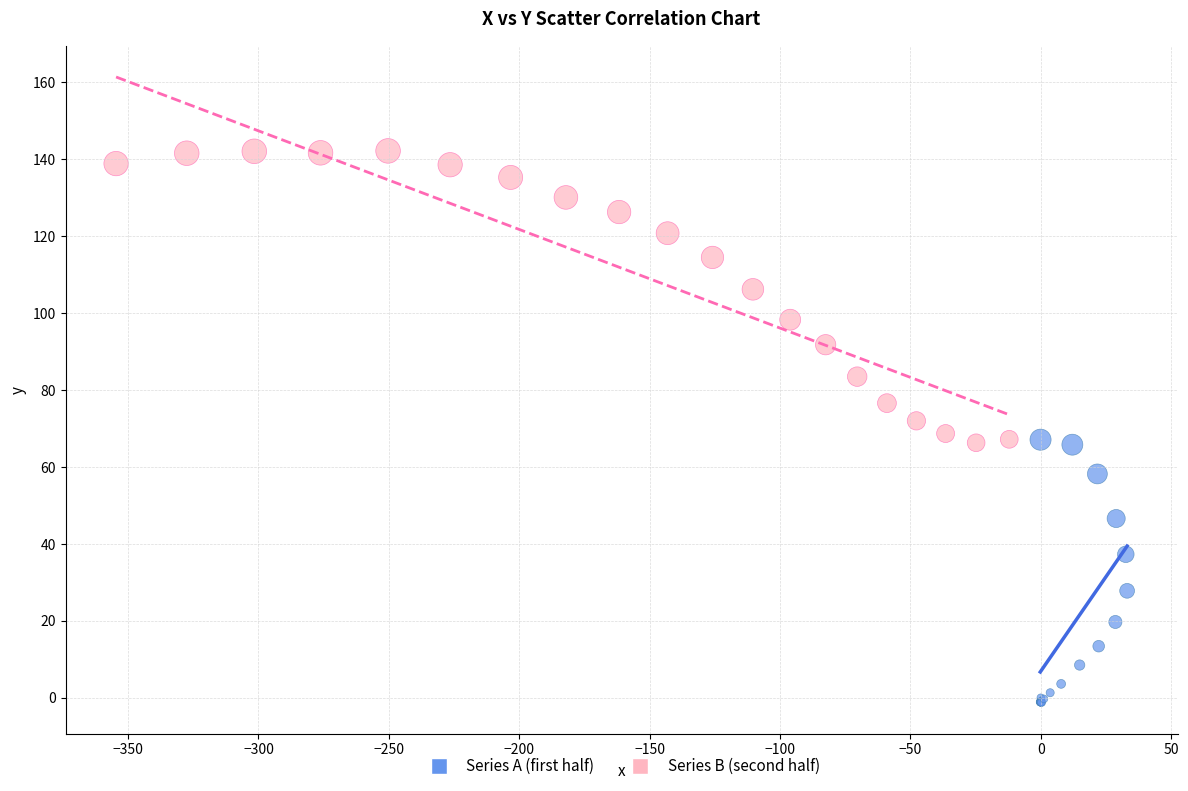

Which series has the largest Y range (max minus min)?

Series B (second half)